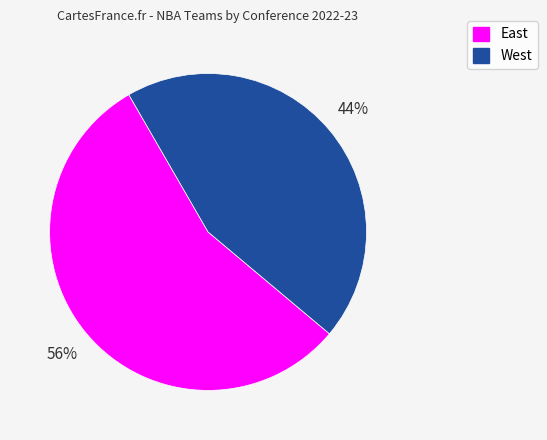

To the nearest percent, what portion does East represent?

56%